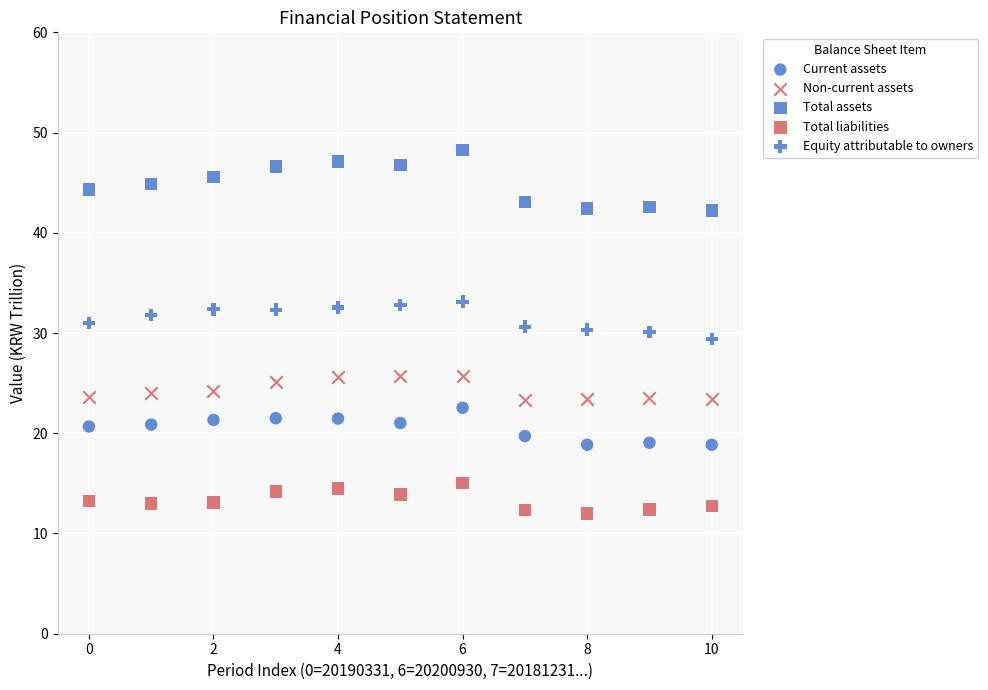

How many data points are displayed?

55